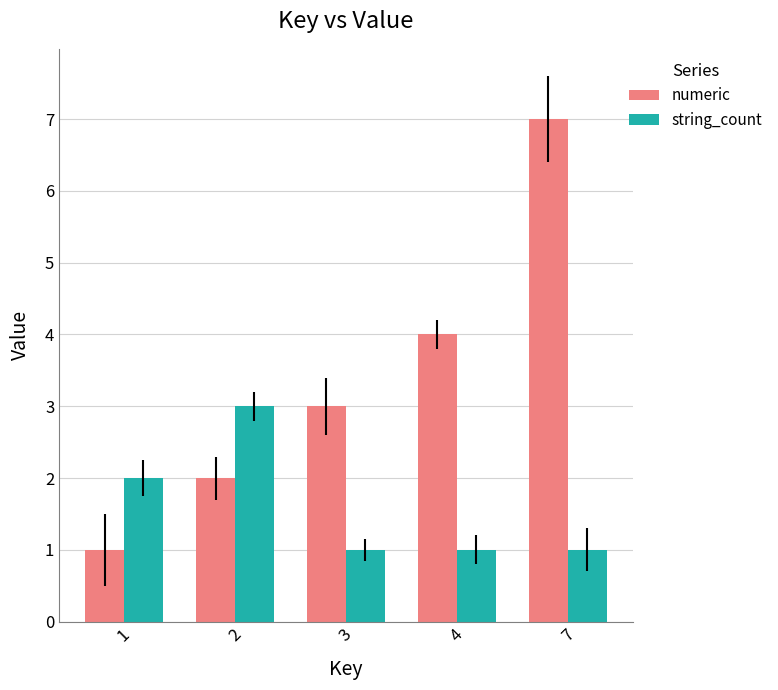

What is the smallest value displayed?

1